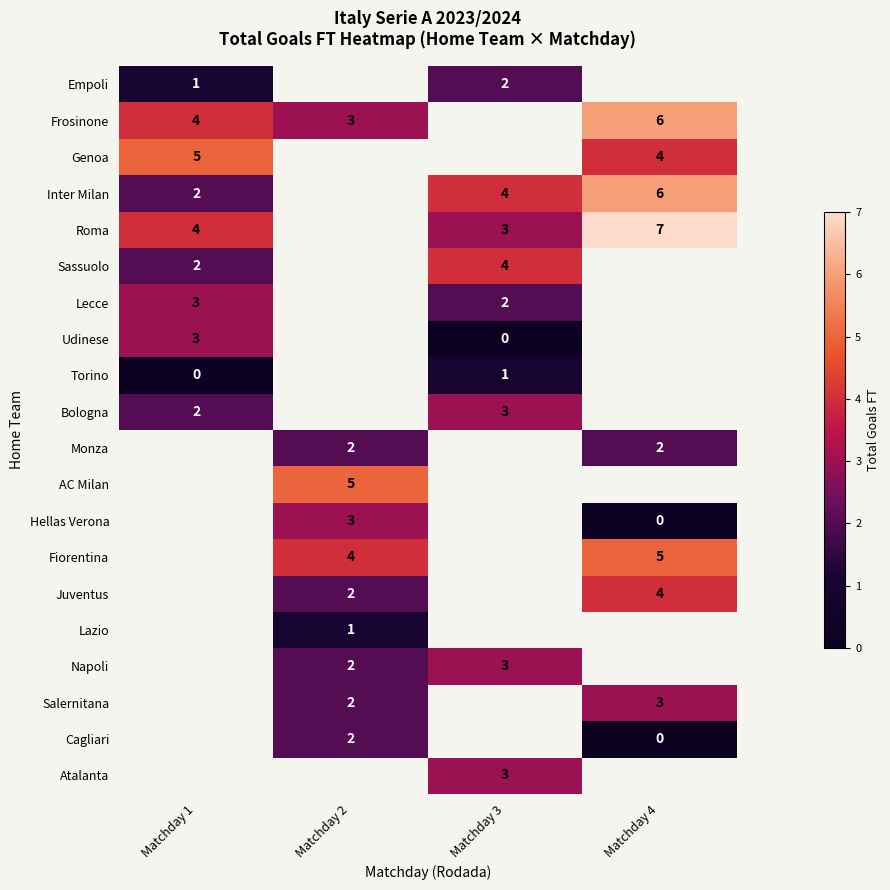

Is it true that Atalanta equals 3 at Matchday 3?

True